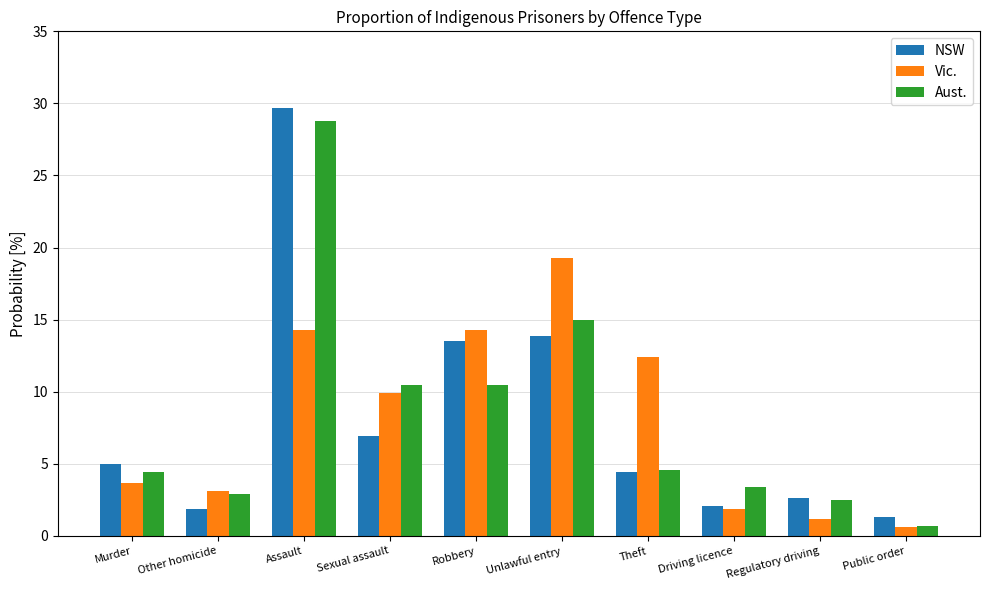

What value does the Vic. series have at Robbery?

14.3